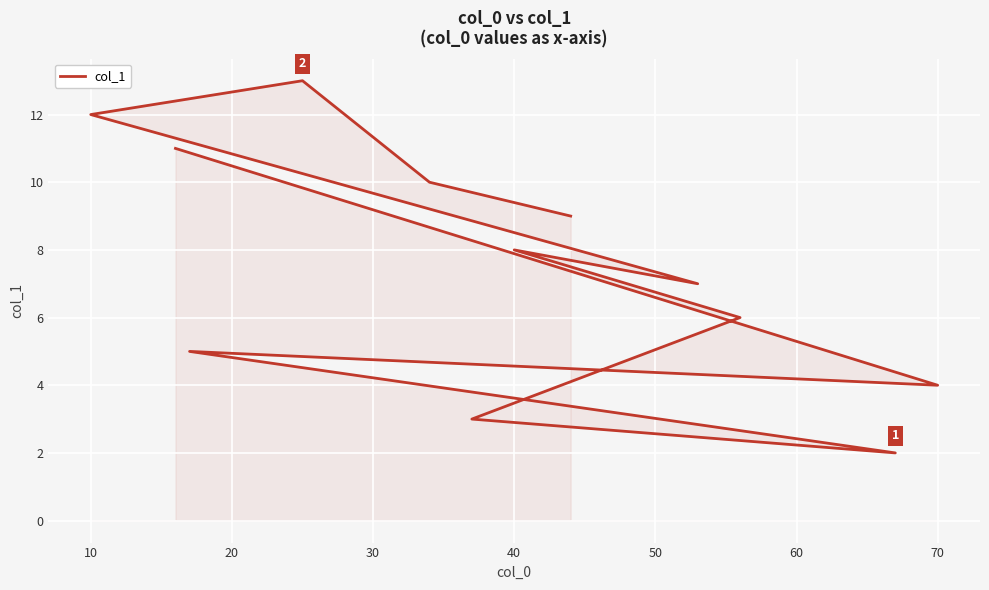

What is the value of the 9th point from the left?

12